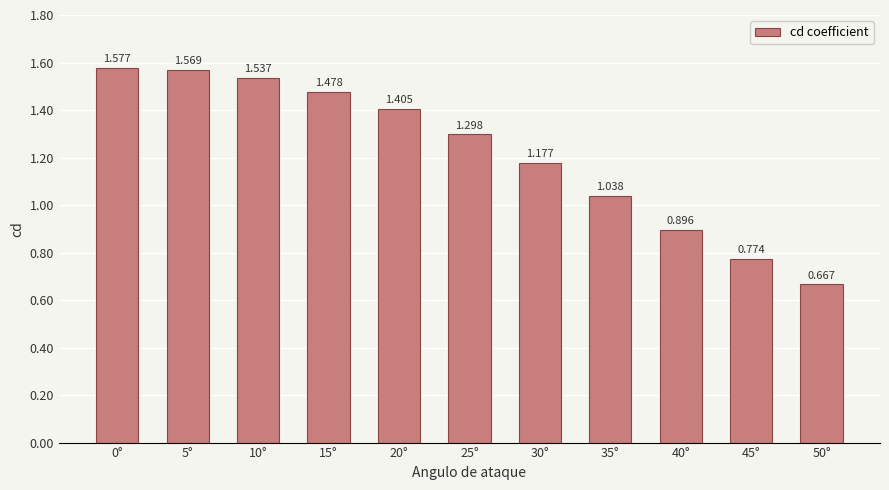

How many data points are less than 1?

3